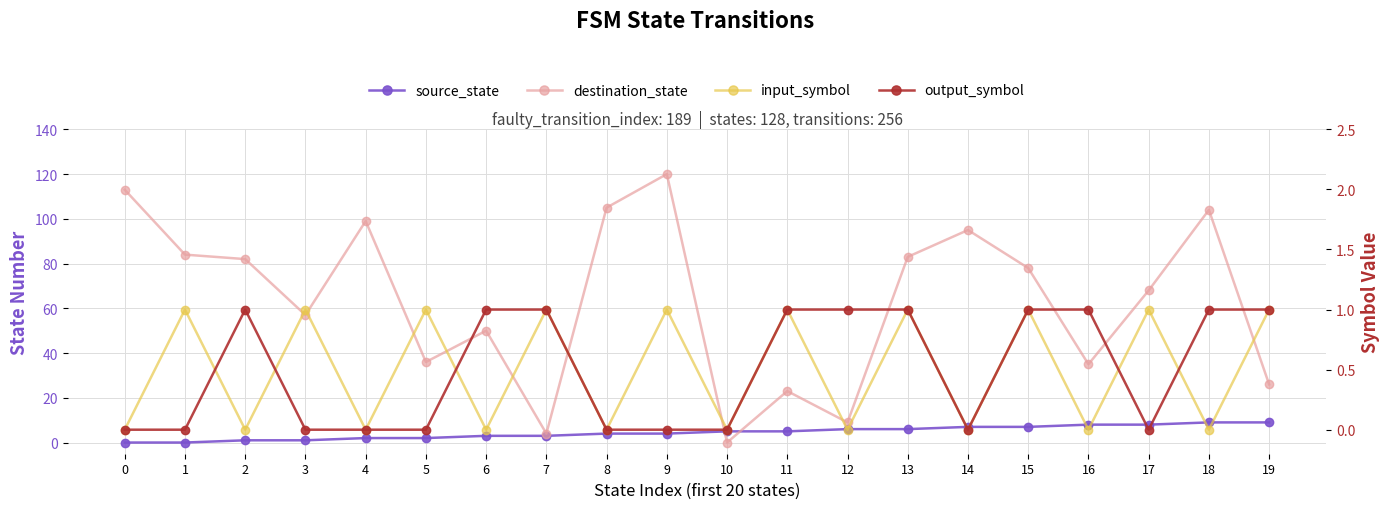

What is the maximum value shown in the chart?

120